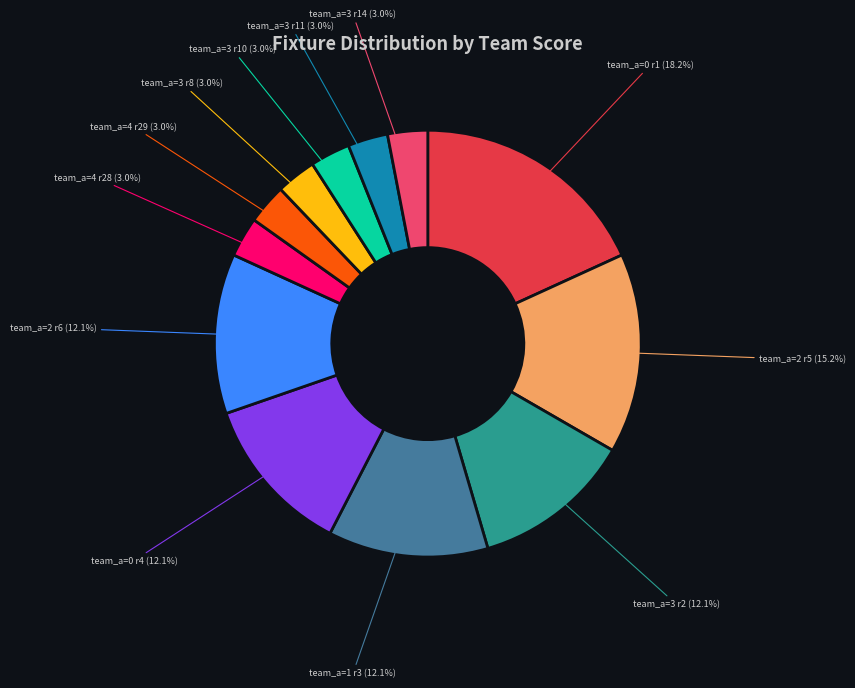

Does team_a=3 r11 represent more than half of the total?

No